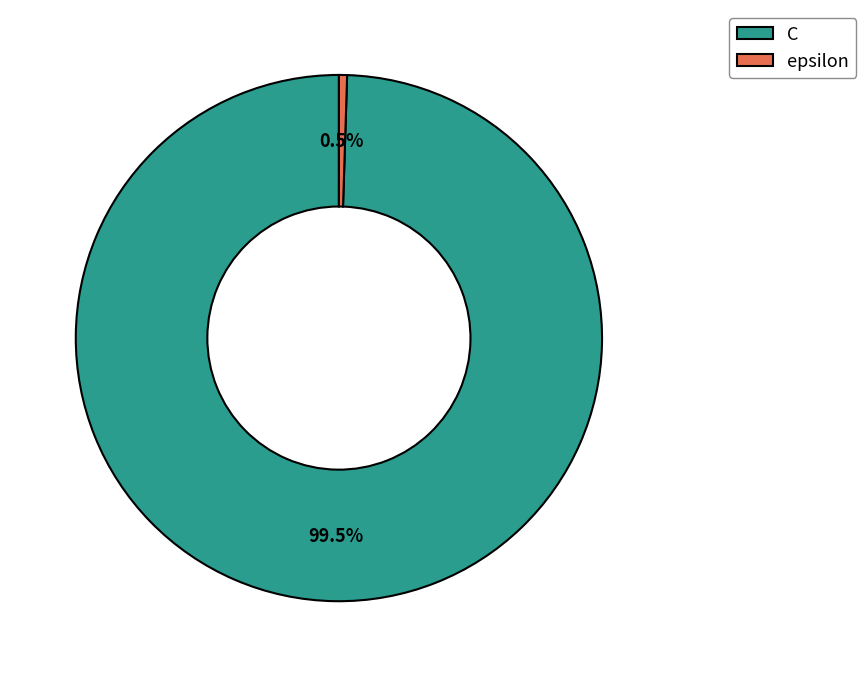

What is the largest slice in the pie chart?

C